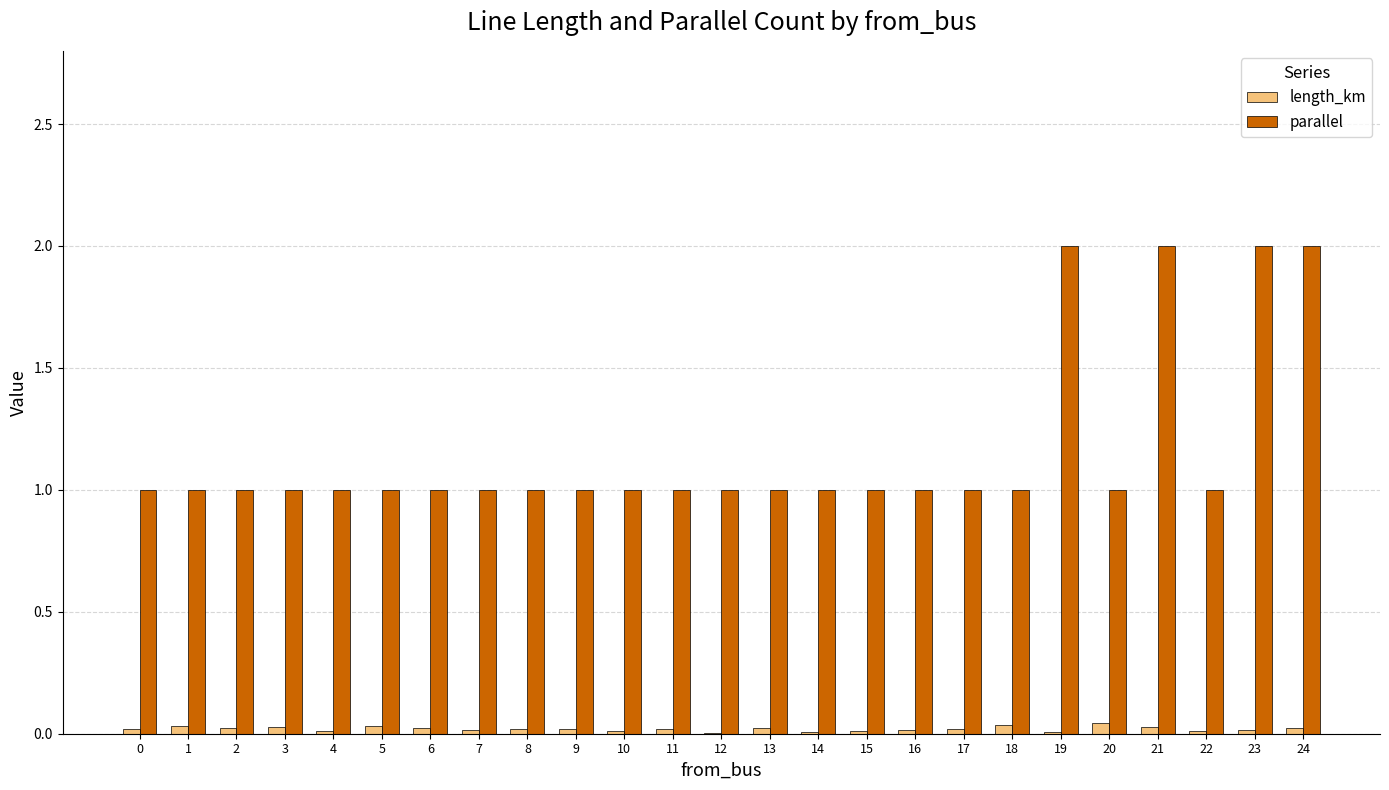

The length_km series shows 0.0 at 5. True or false?

True